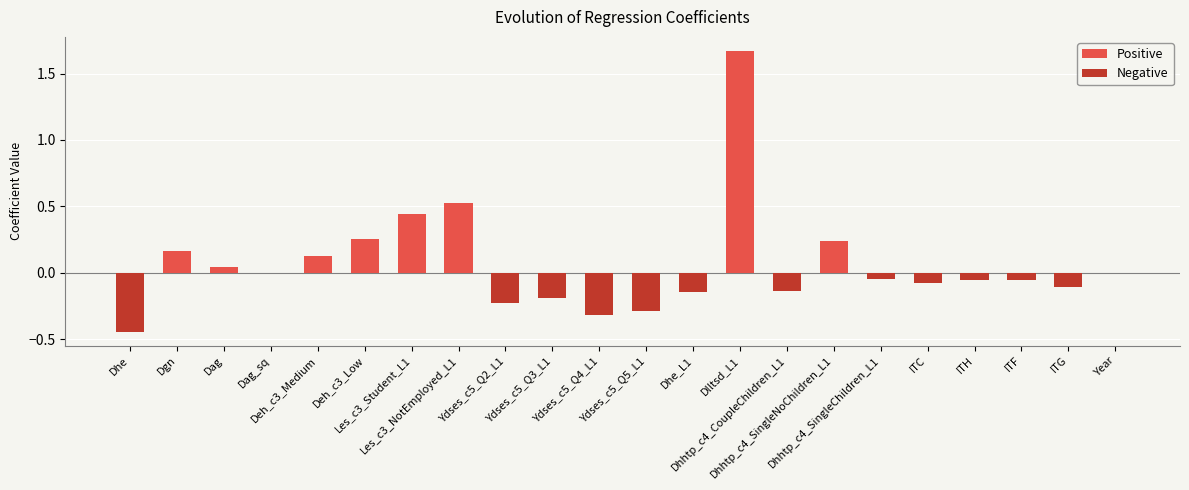

Which has a higher value, Ydses_c5_Q4_L1 or ITC?

ITC